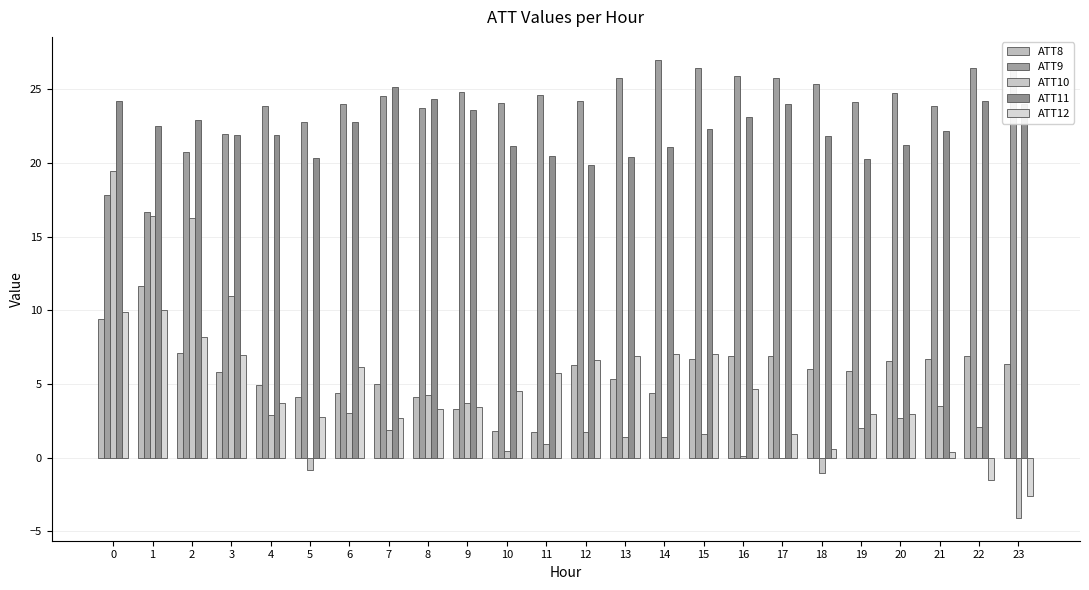

What is the difference between the highest and lowest values at 15?

24.8